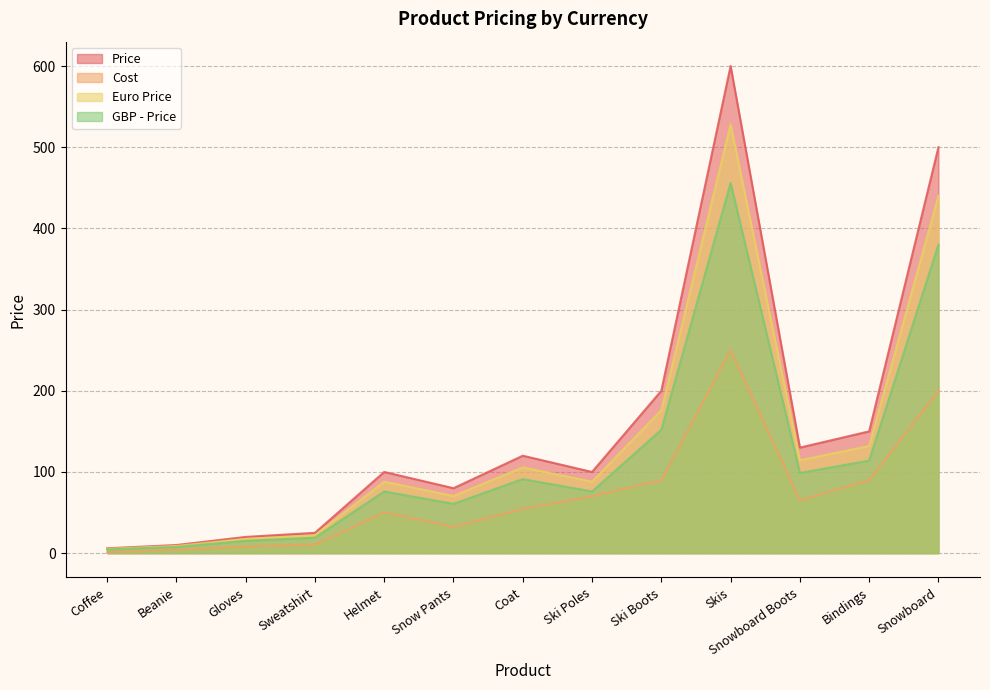

Is it true that GBP - Price equals 76.0 at Helmet?

True